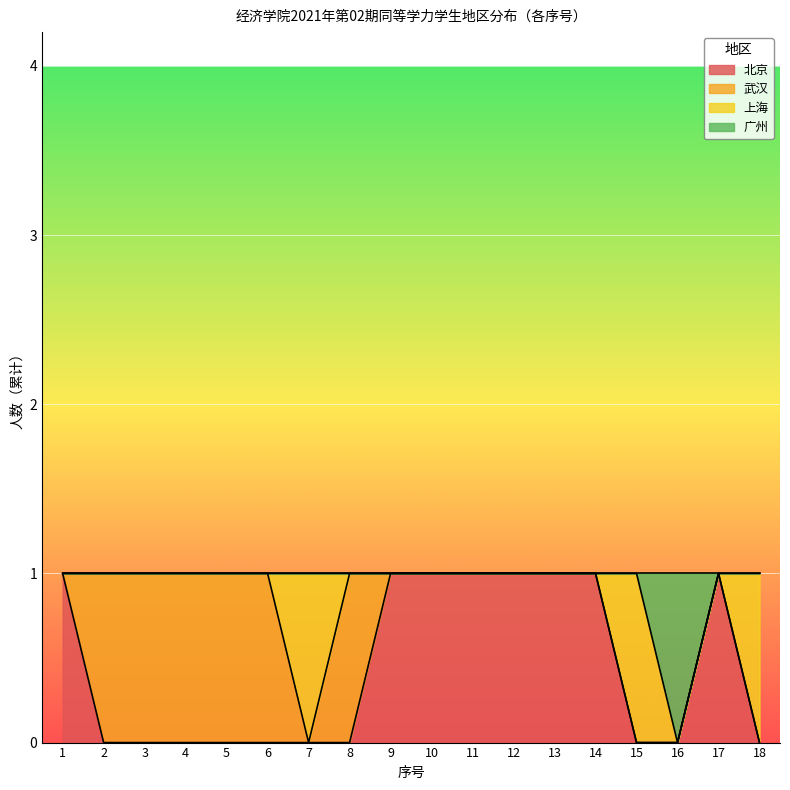

What is the average value of the 北京 series?

1